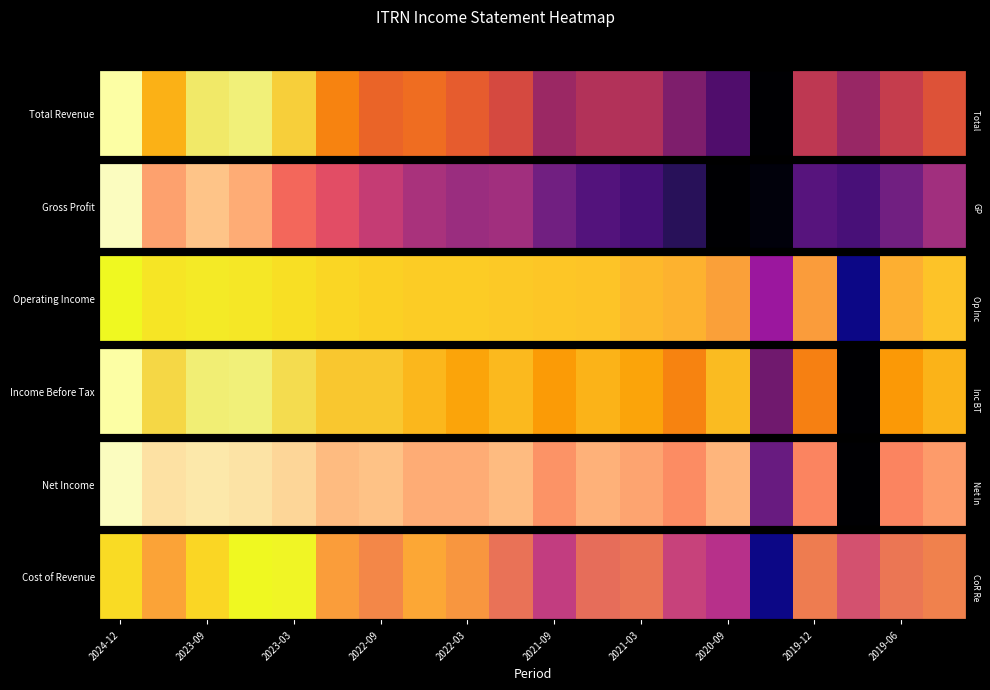

Count the number of values greater than 37700.

9